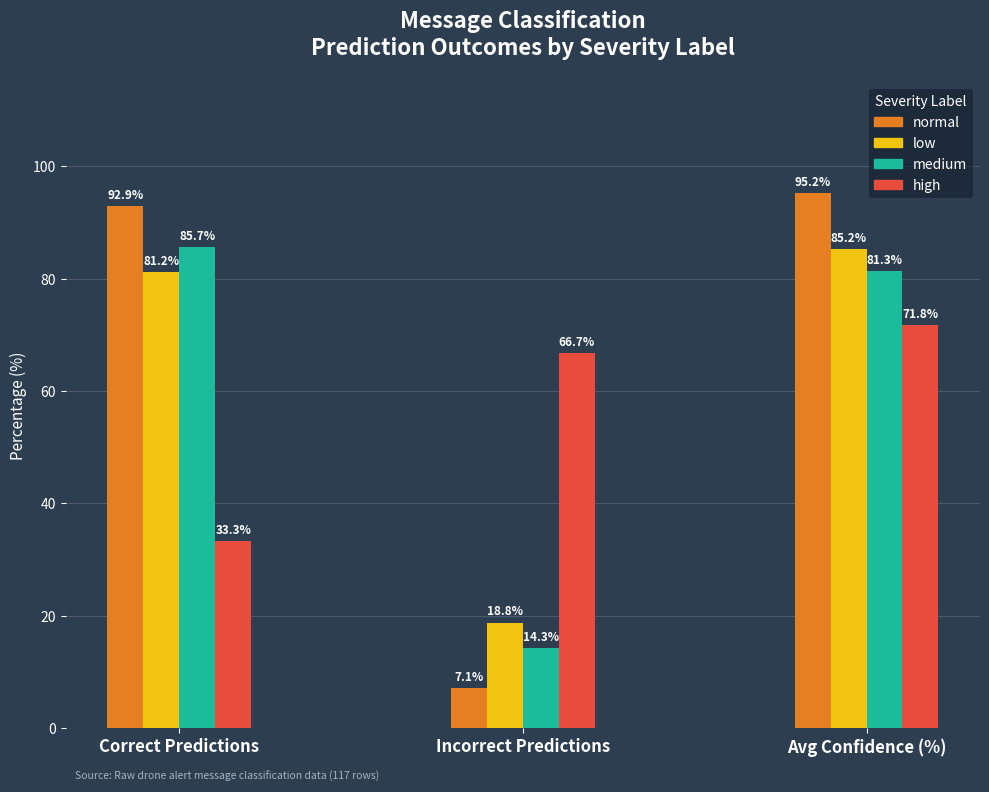

What is the approximate value of low at Avg Confidence (%)?

85.2